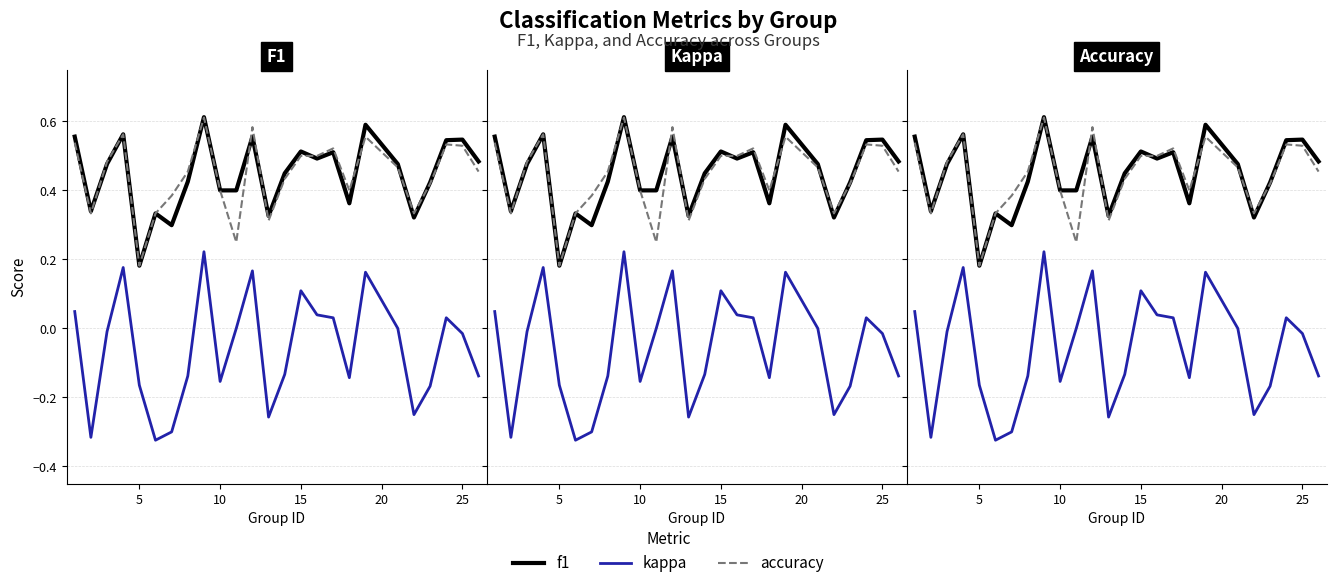

In kappa, how many points are higher than both neighbors (excluding endpoints)?

6